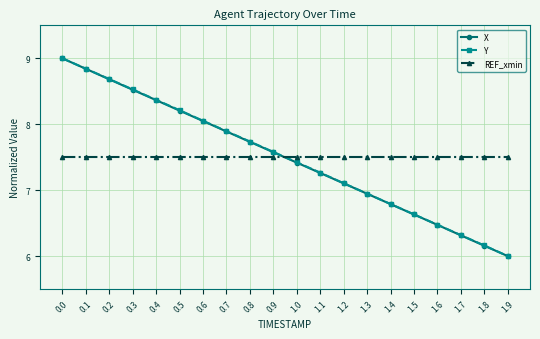

How many values in the Y series are below 7?

7